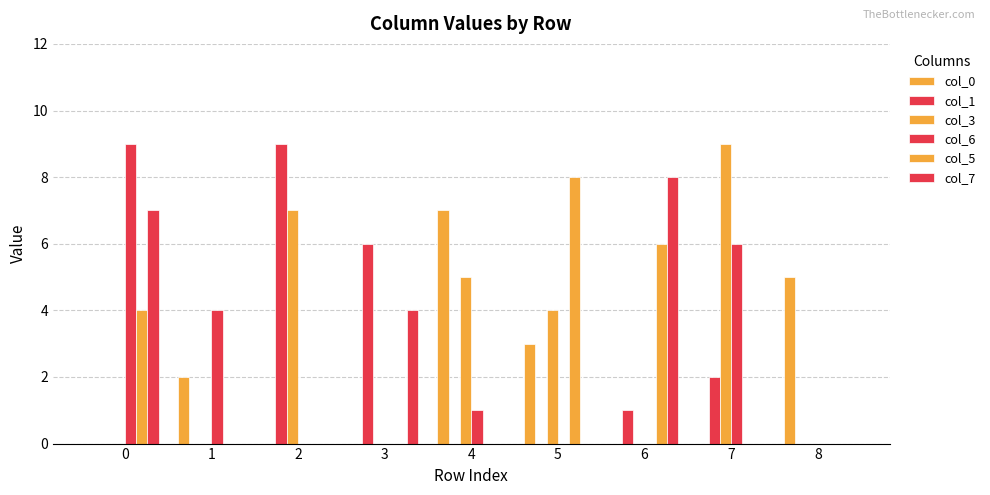

What is the difference between the col_6 values at 7 and 8?

6